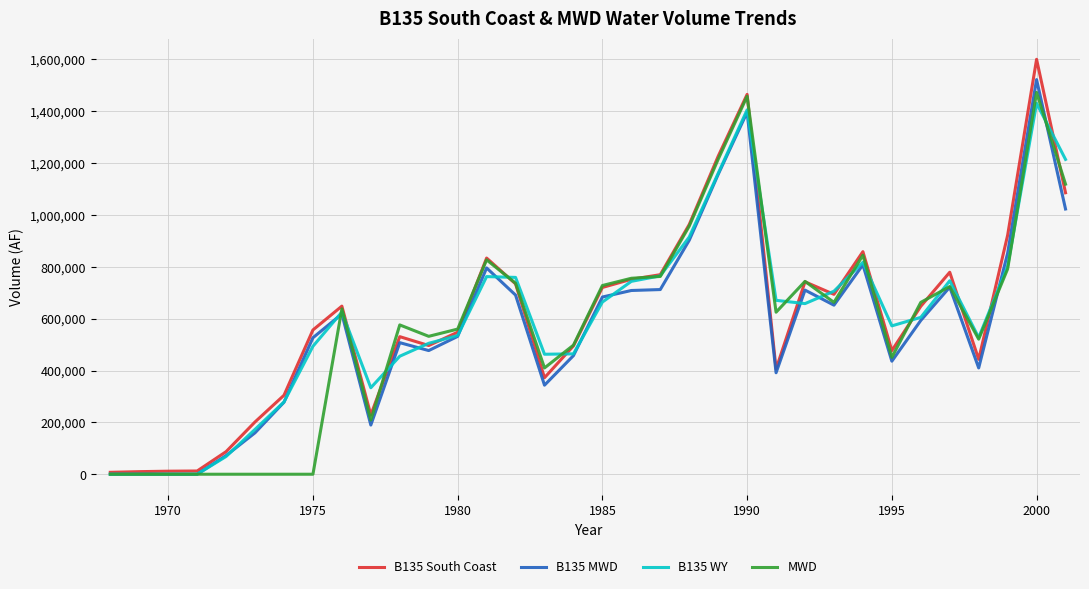

Which series has the largest range (max minus min)?

B135 South Coast